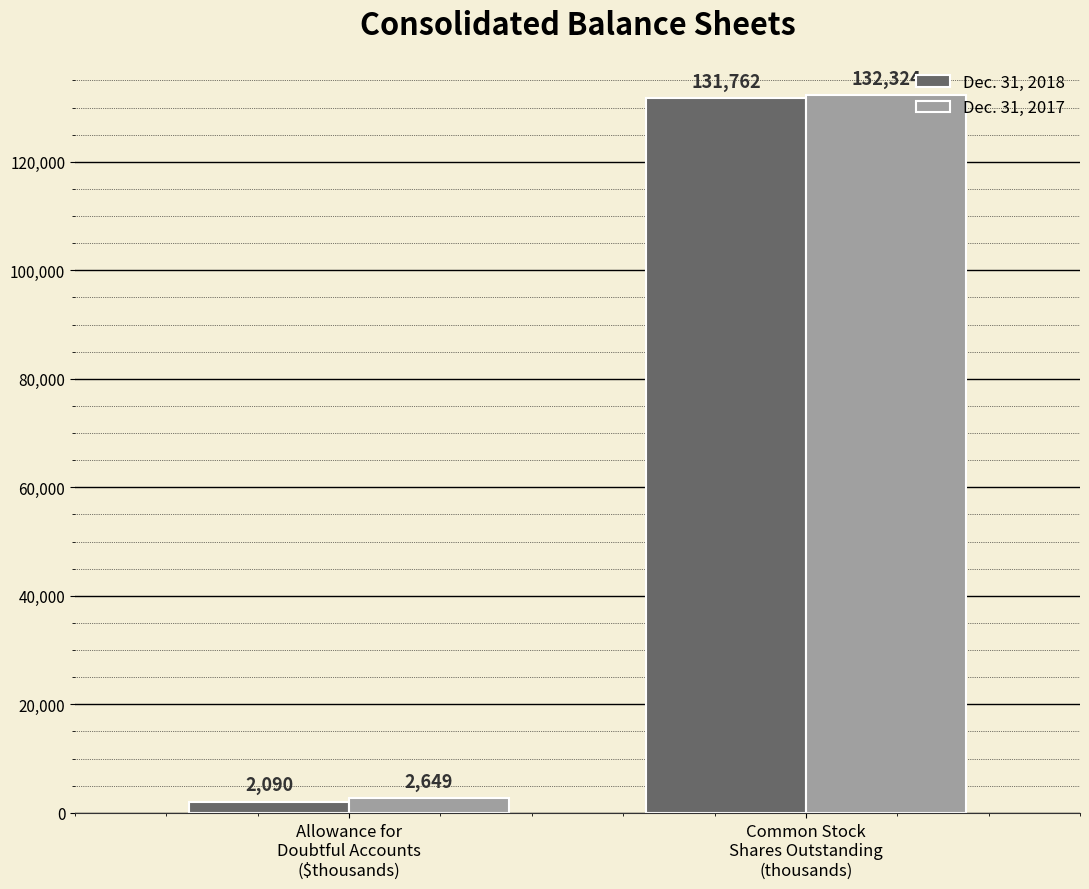

At how many categories does at least one series exceed 53279?

1